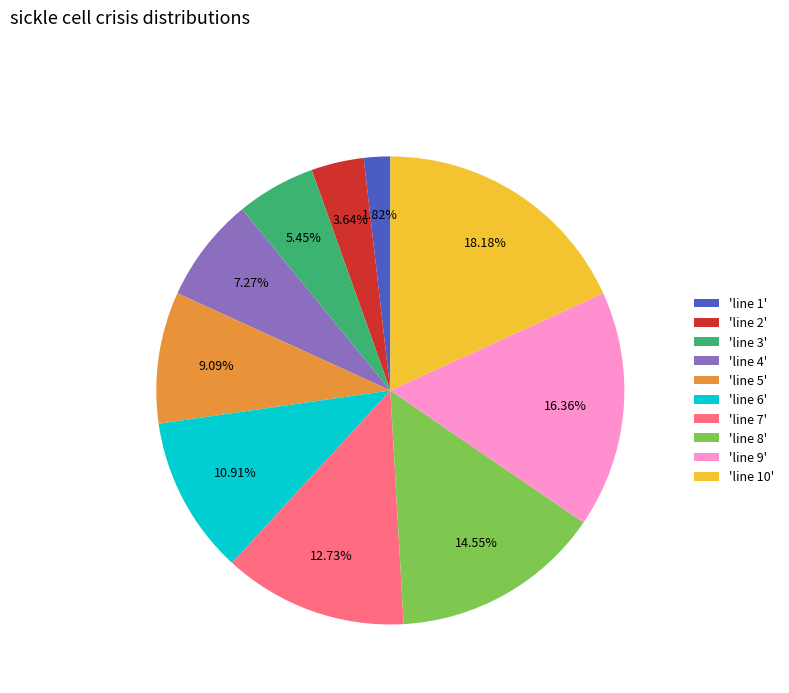

Which has a higher value, 'line 2' or 'line 1'?

'line 2'